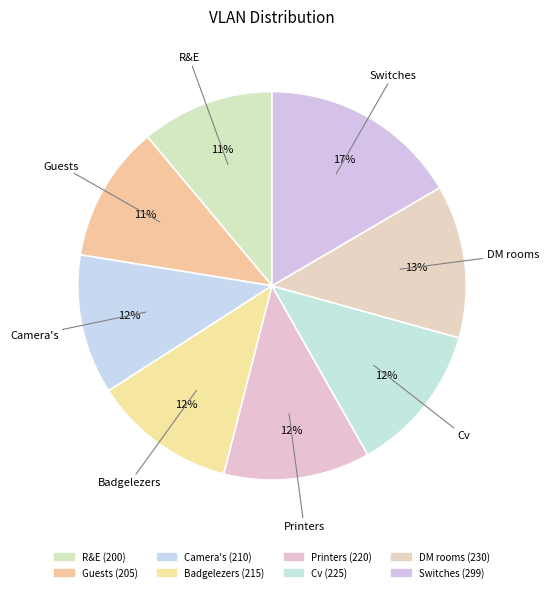

Which has a higher value, Printers or Badgelezers?

Printers